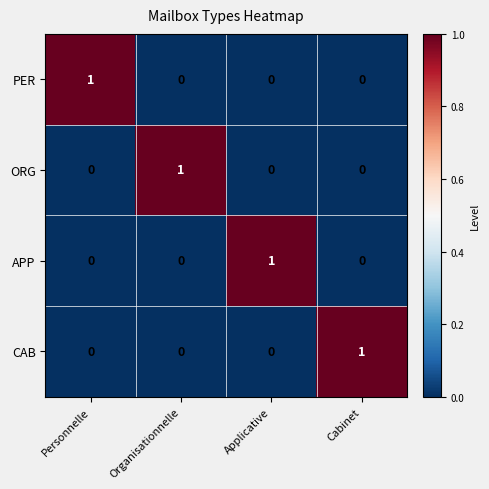

How many PER values are between 0 and 1?

4